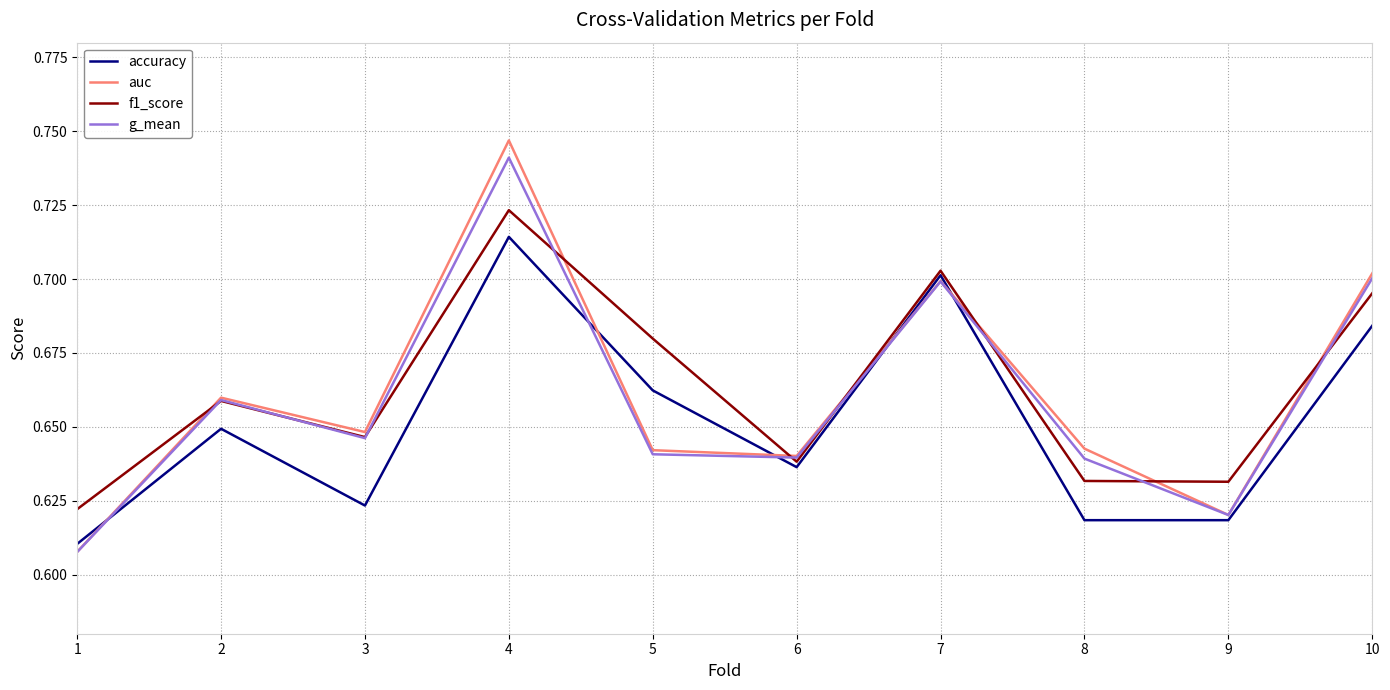

True or false: f1_score has more than 2 interior local peaks.

True